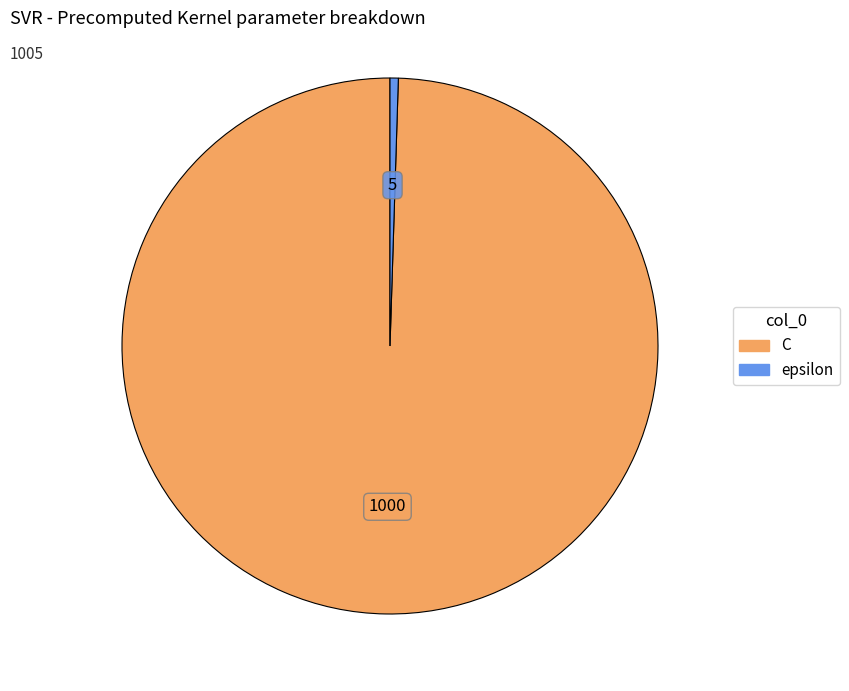

How many slices are in this pie chart?

2